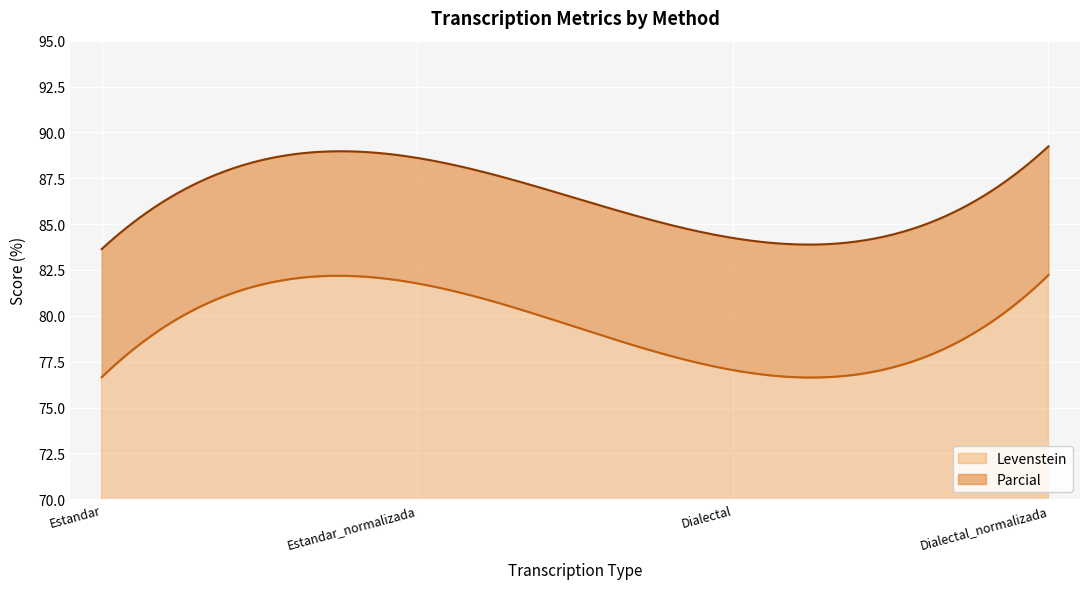

True or false: Levenstein has a value of 53.4 at Estandar_normalizada.

False